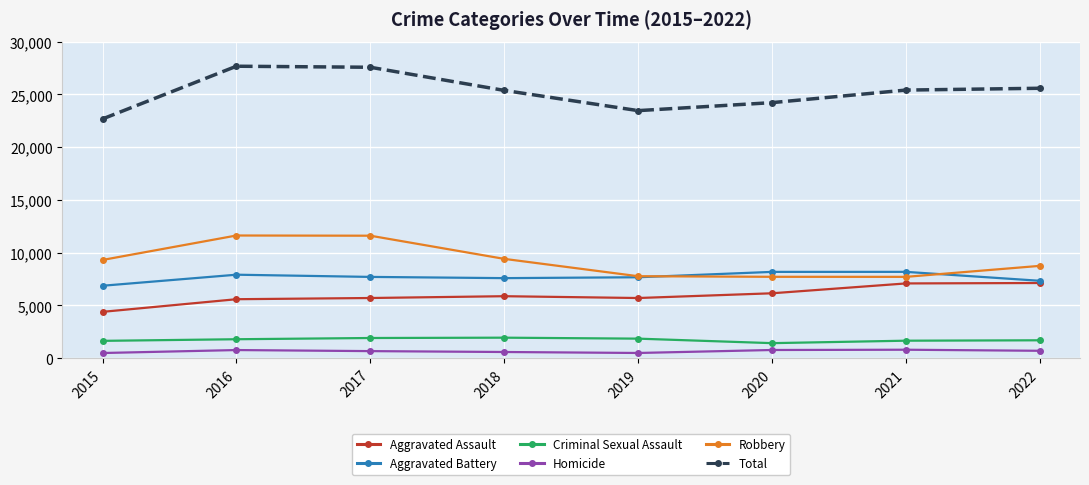

The value of Homicide at 2022 is 695. True or false?

True